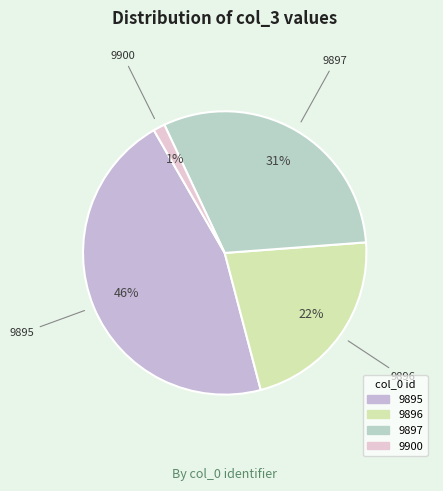

To the nearest percent, what is the difference between the 9896 and 9897 slice percentages?

9%